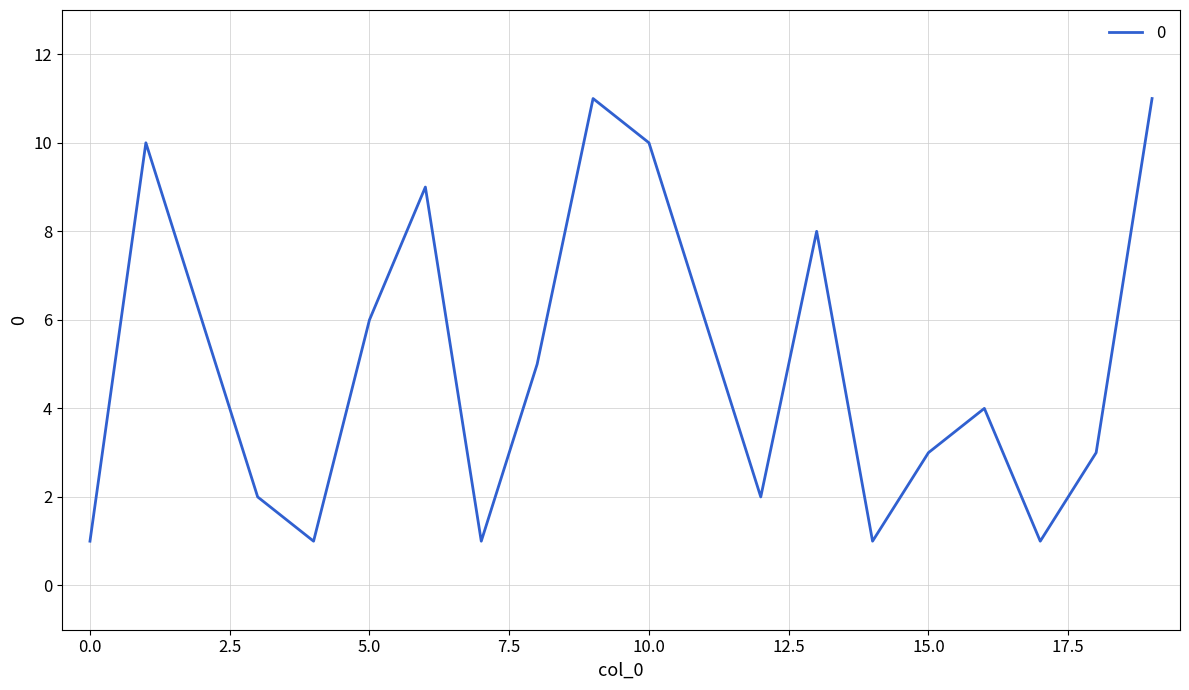

What is the difference between the maximum and minimum values?

10